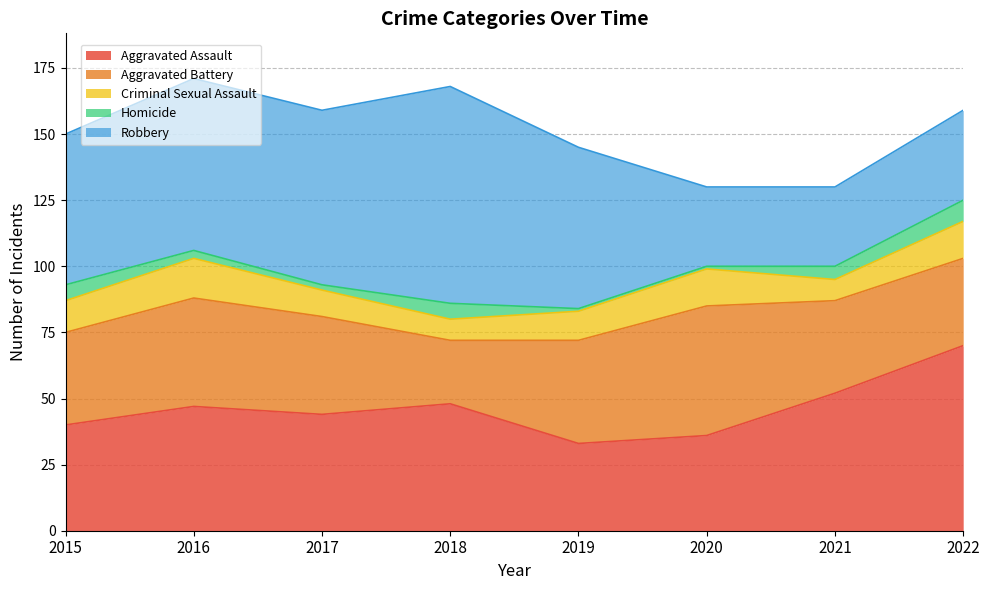

Where does the Criminal Sexual Assault series first go above 12?

2016